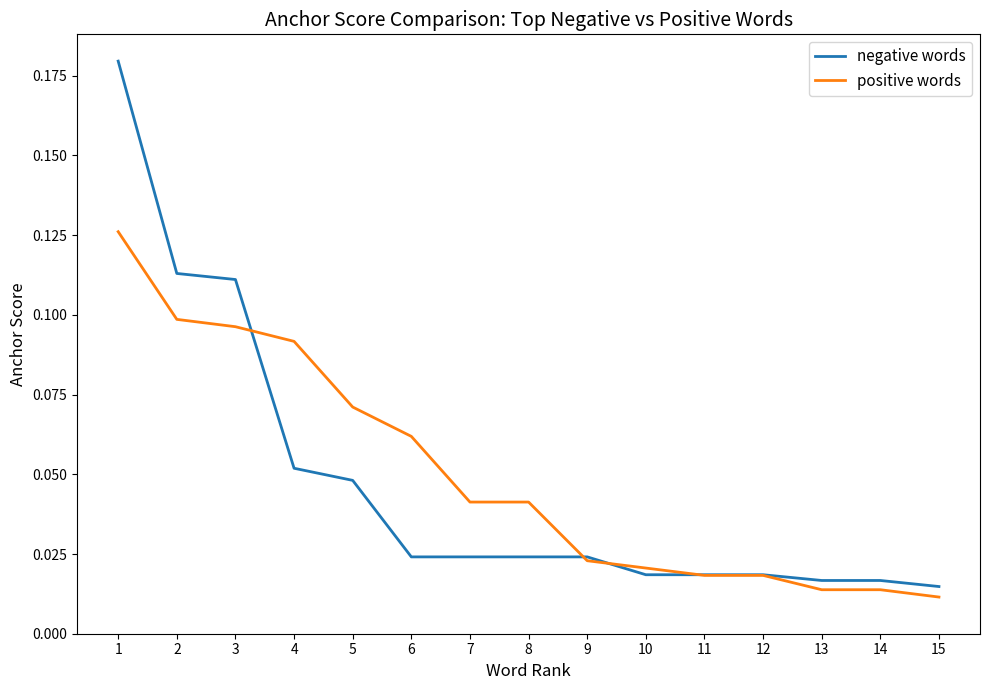

Does the chart display data point markers on the line(s)?

No